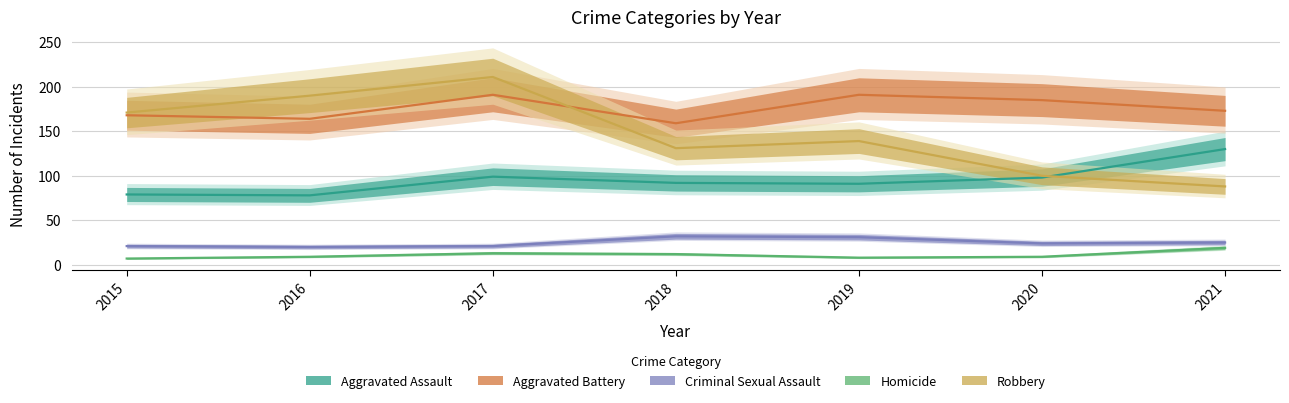

Which series has the largest total across all categories?

Aggravated Battery